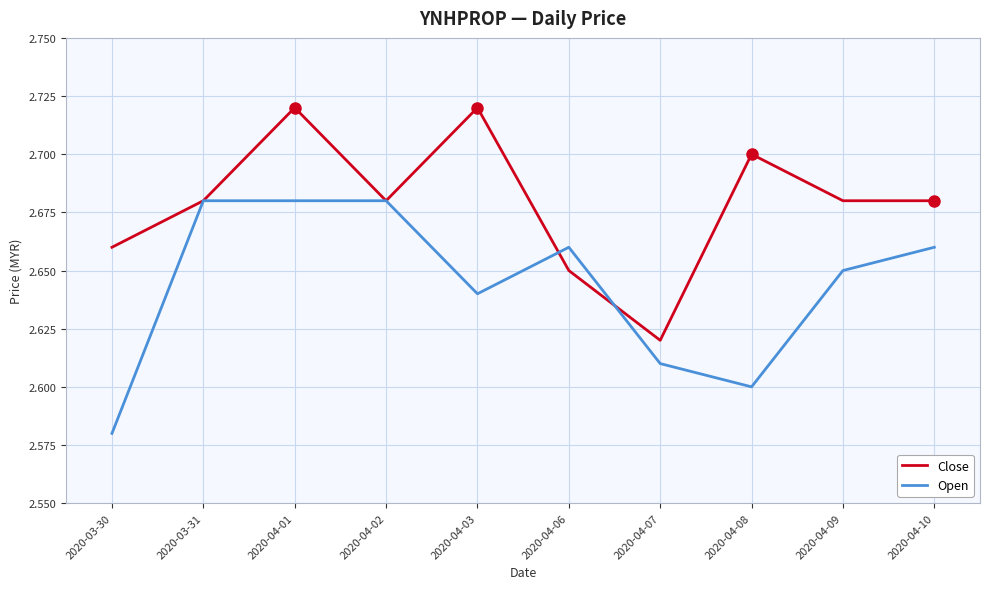

Rank the series at 2020-04-08 from highest to lowest value.

Close, Open